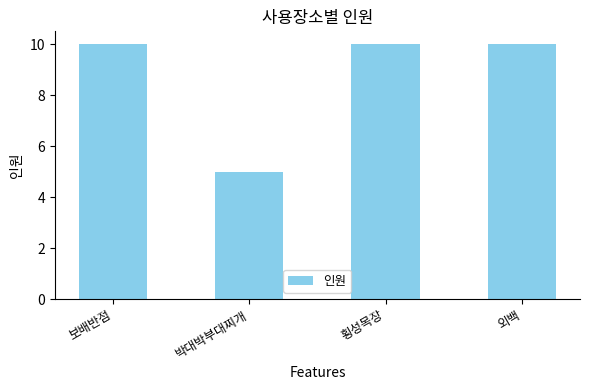

Is it true that the value at 박대박부대찌개 is 5?

True